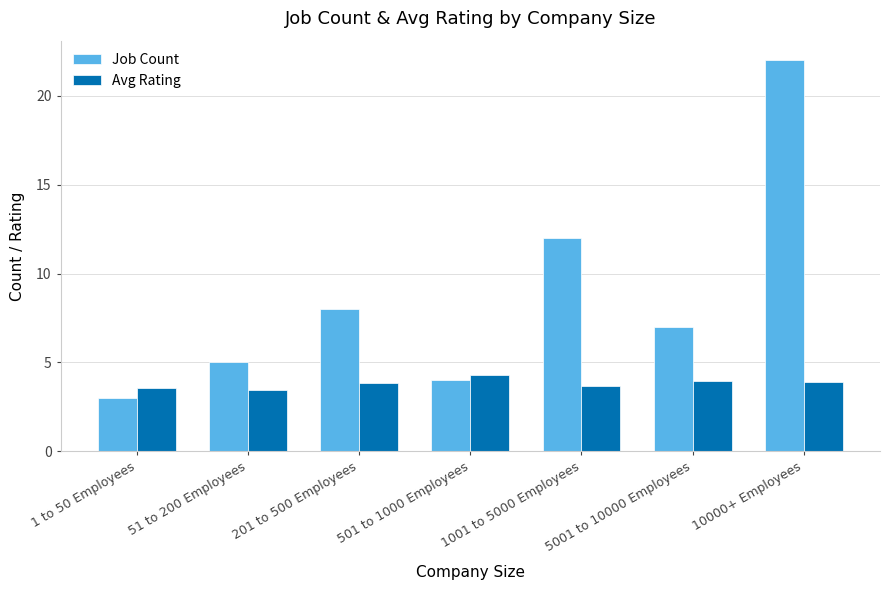

At which label does Job Count reach its minimum?

1 to 50 Employees